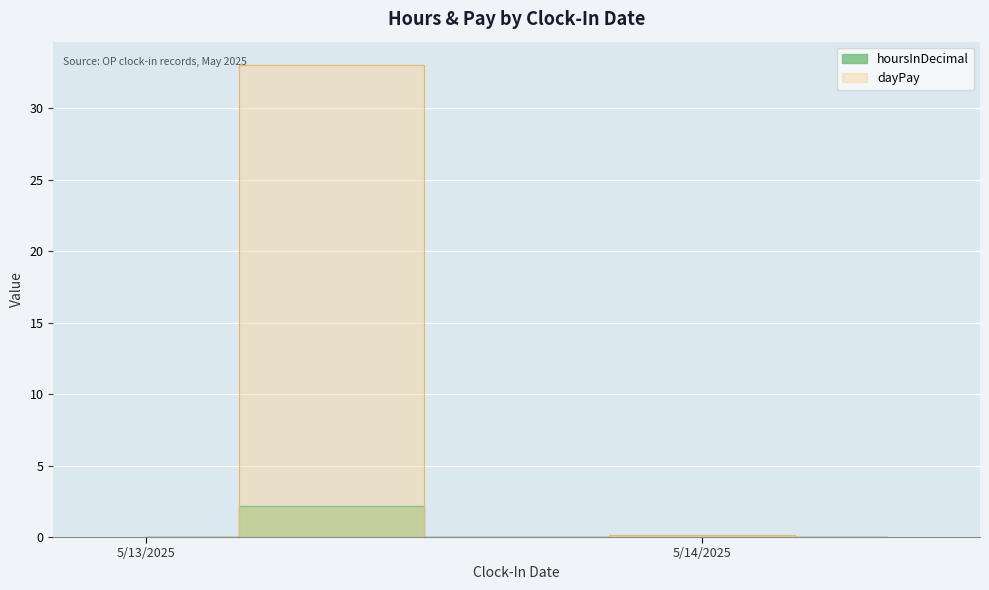

Which has a higher value, 5/13/2025 or 5/14/2025?

5/13/2025